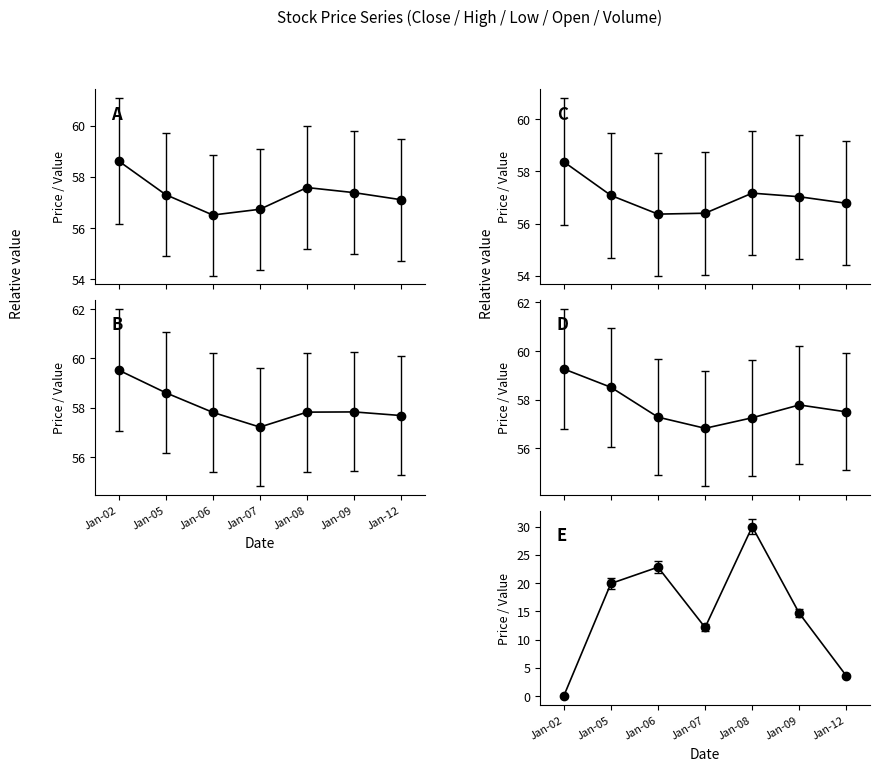

True or false: D and E intersect in this chart.

False